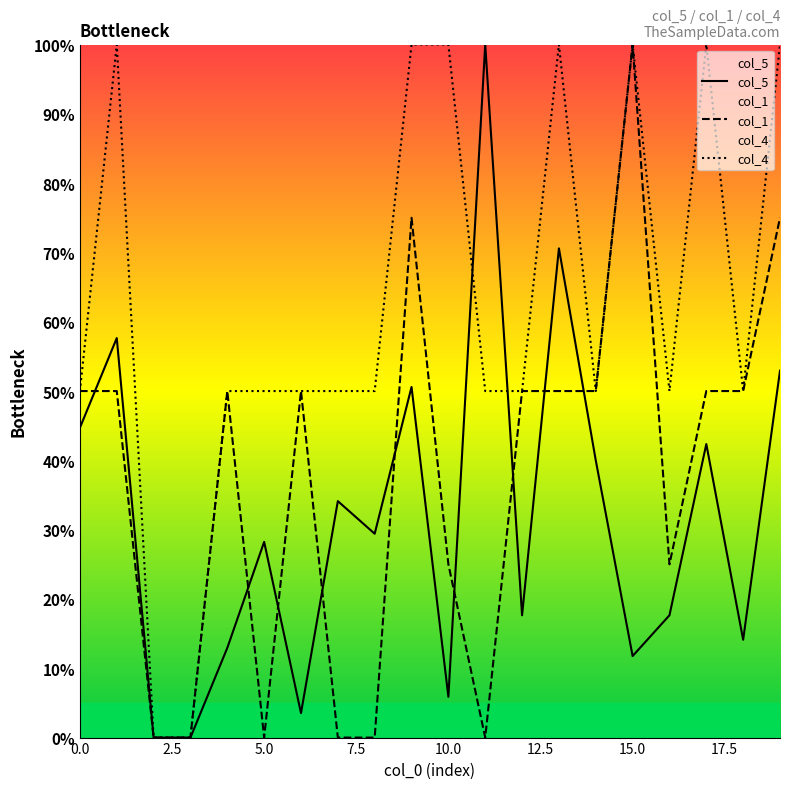

How many col_1 values are between 0 and 50?

17